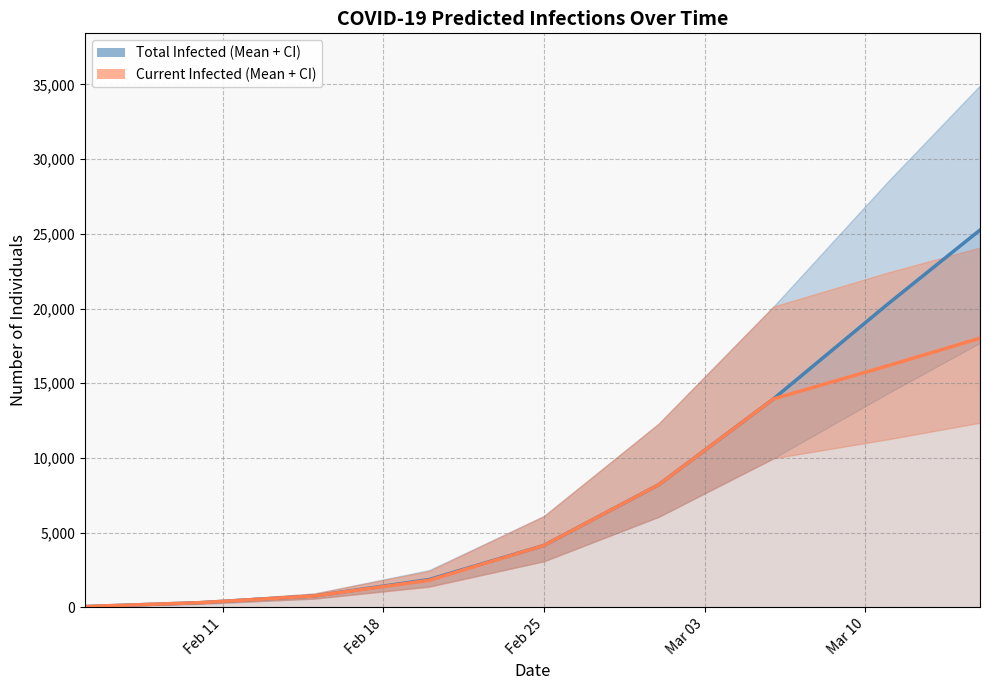

Reading left to right, transcribe all the data shown in this chart.

predicted_total_infected_mean: 52	311	760	1860	4142	8206	13950	20320	25253
predicted_current_infected_mean: 52	311	760	1808	4142	8206	13950	16178	18016